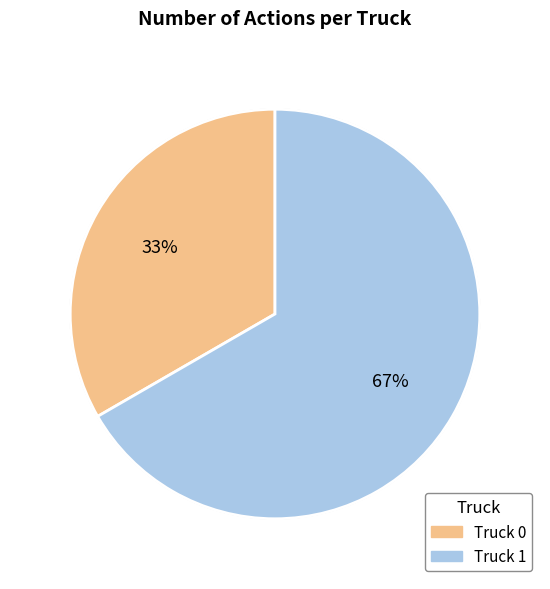

To the nearest percent, what portion does Truck 0 represent?

33%